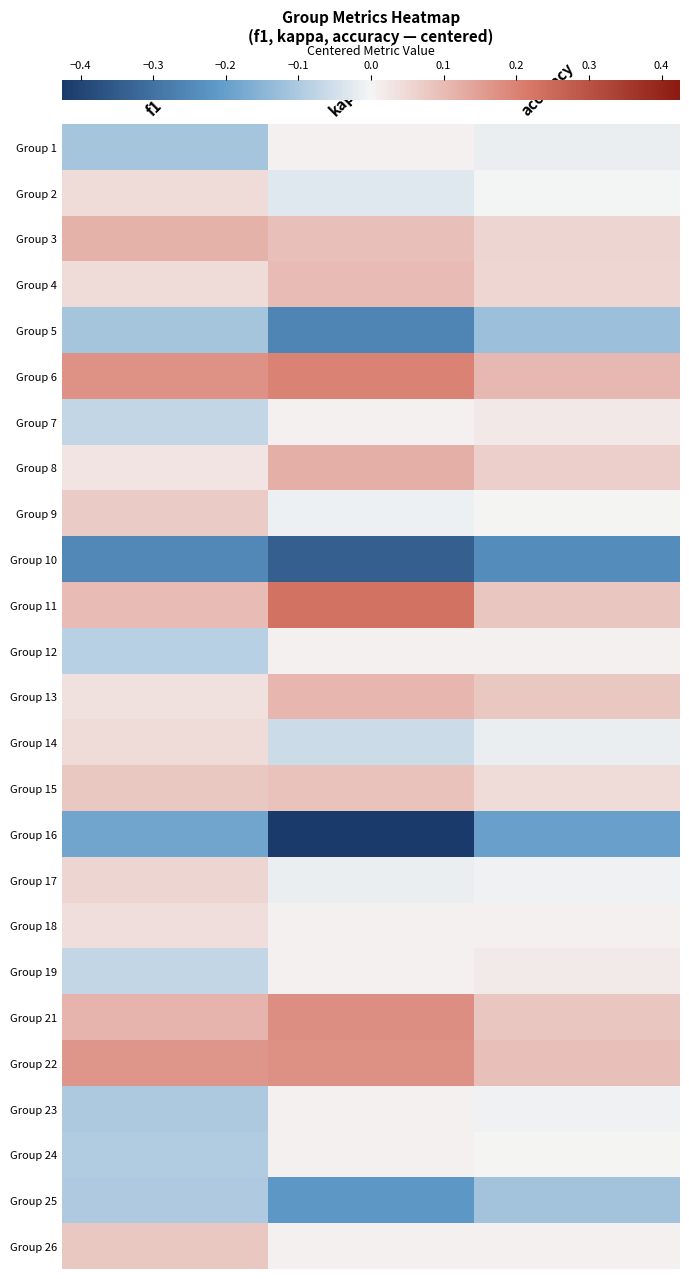

What is the smallest value displayed?

-0.4